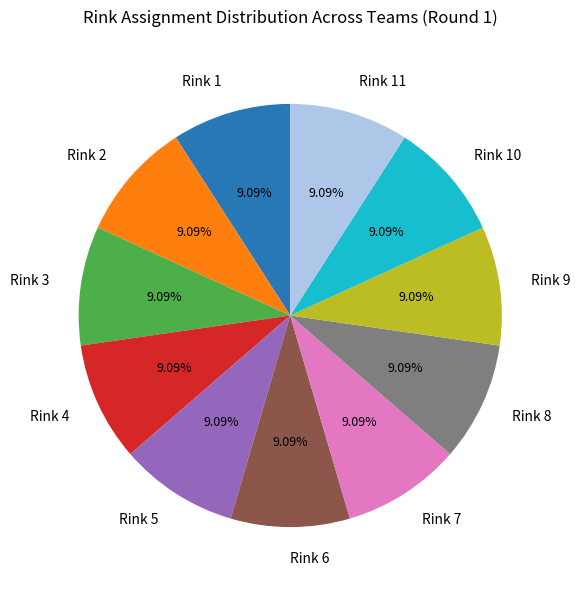

What percentage is NOT represented by Rink 6?

90.9%